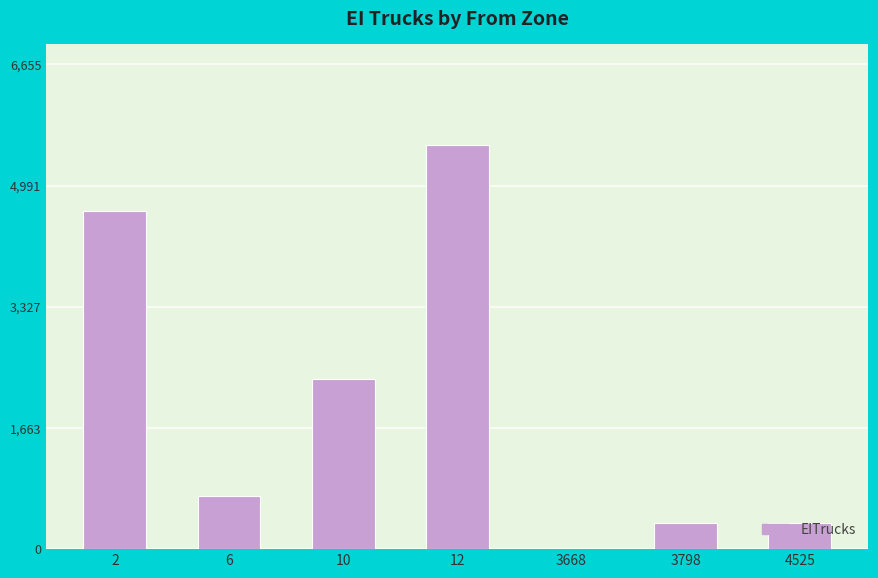

Between 3668 and 3798, which is larger?

3798